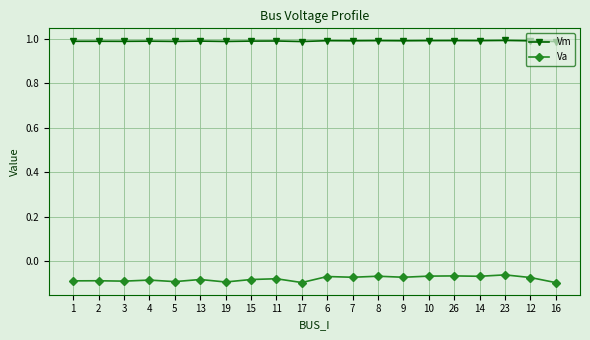

At 5, list the series in order from smallest to largest.

Va, Vm